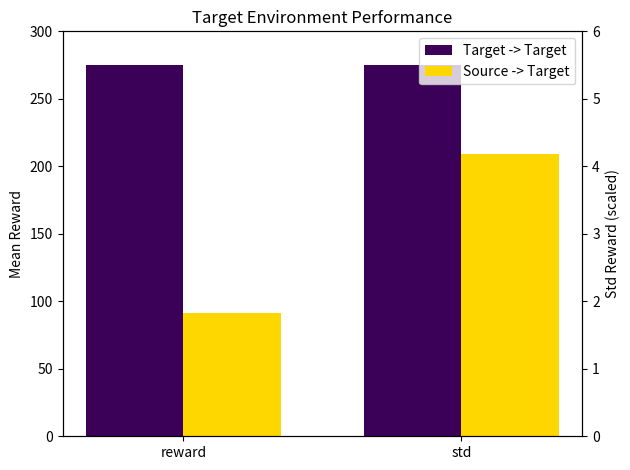

What value does the Target -> Target series have at std?

275